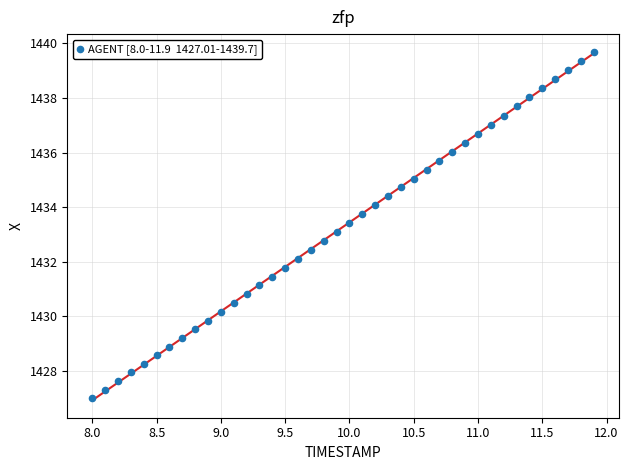

What is the range of X values (max minus min)?

3.9